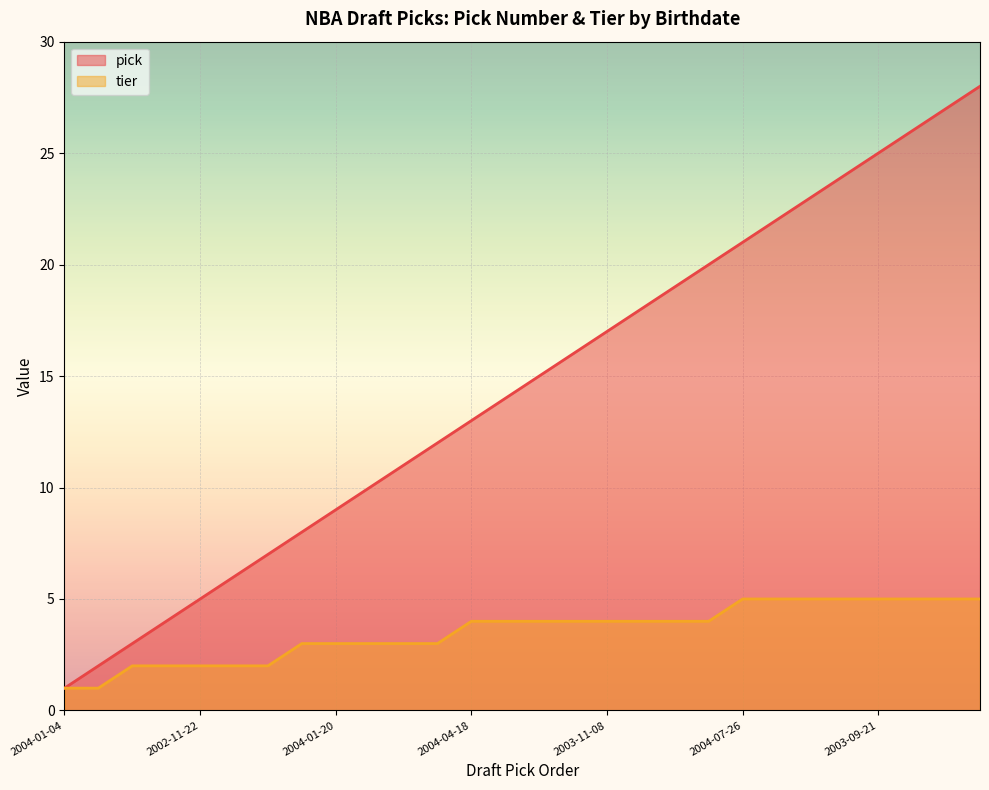

True or false: pick has a value of 24 at 2003-09-14.

False